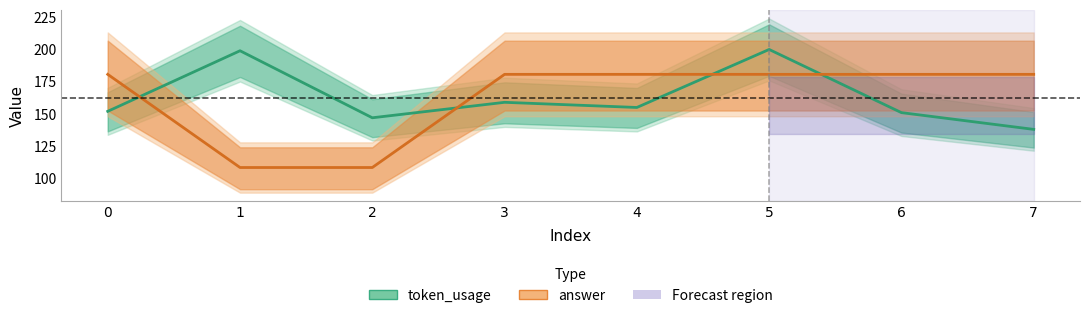

At 4, list the series in order from largest to smallest.

answer, token_usage